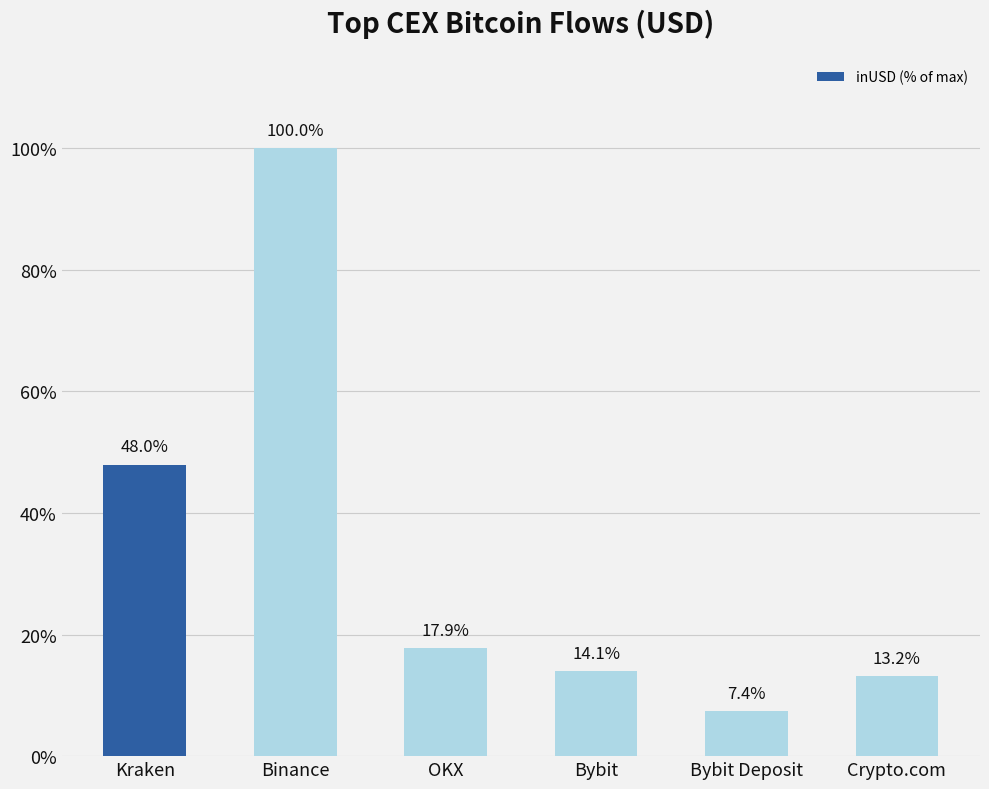

Are the bars grouped side by side (vs. stacked)?

No